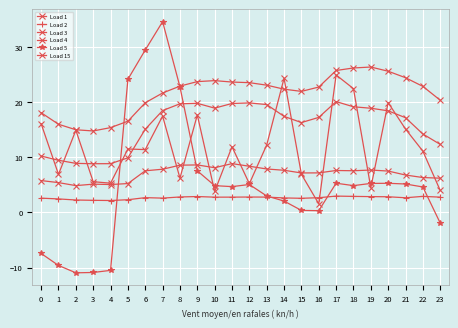

Does the chart have visible grid lines?

Yes